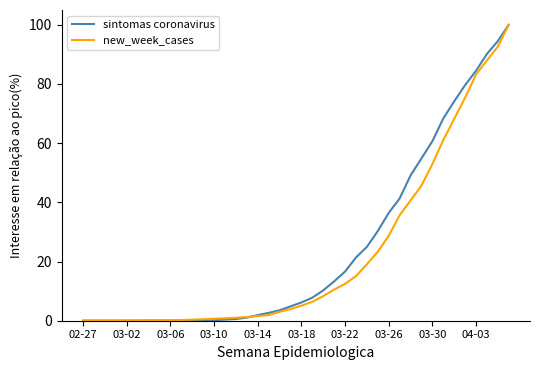

List the series in order of their overall mean, highest first.

sintomas coronavirus, new_week_cases